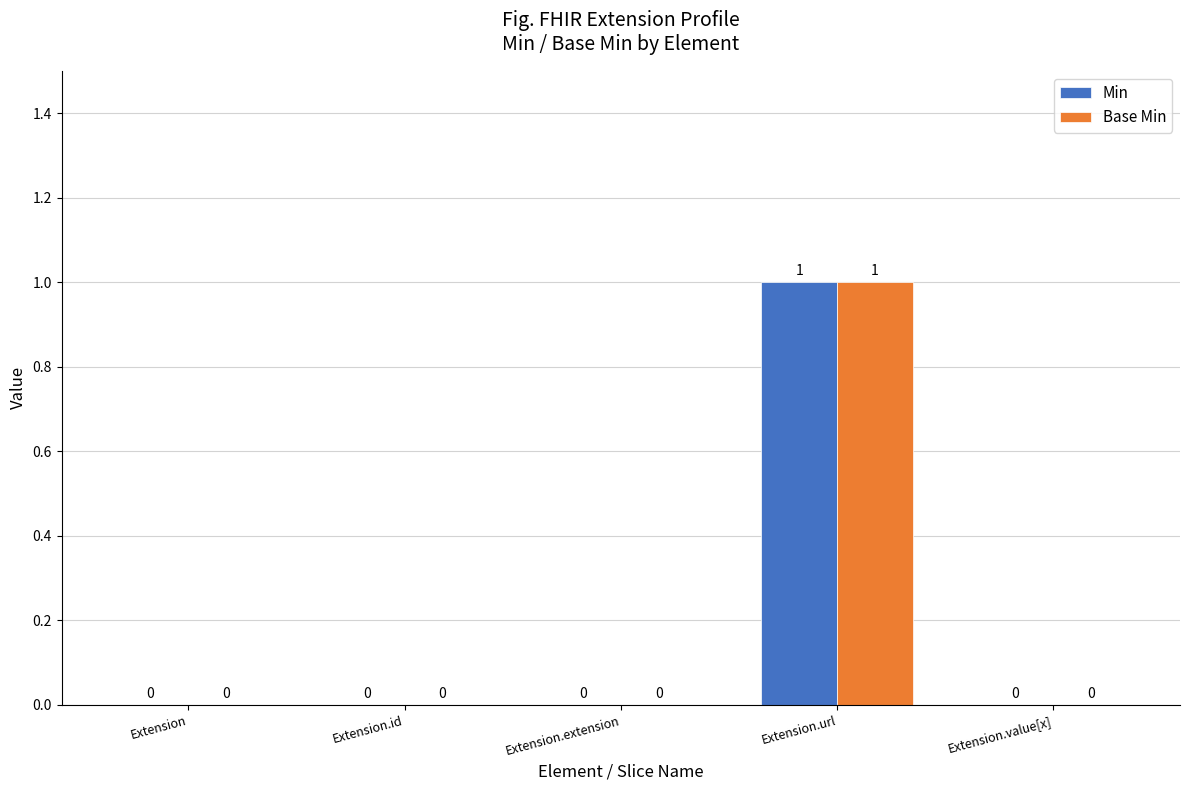

How many Min values are between 0 and 1?

5